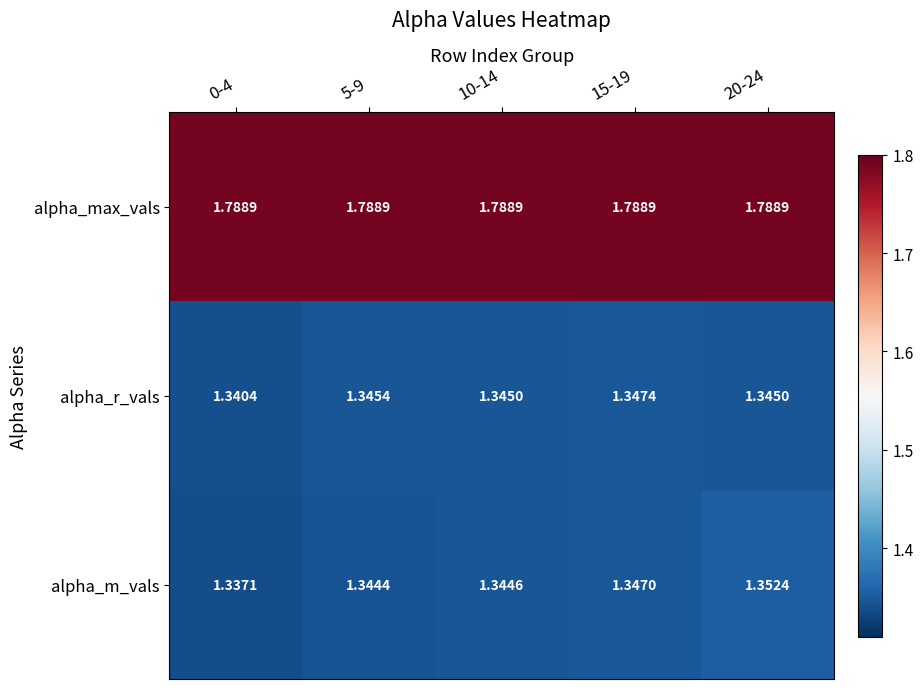

Rank the series at 10-14 from lowest to highest value.

alpha_m_vals, alpha_r_vals, alpha_max_vals